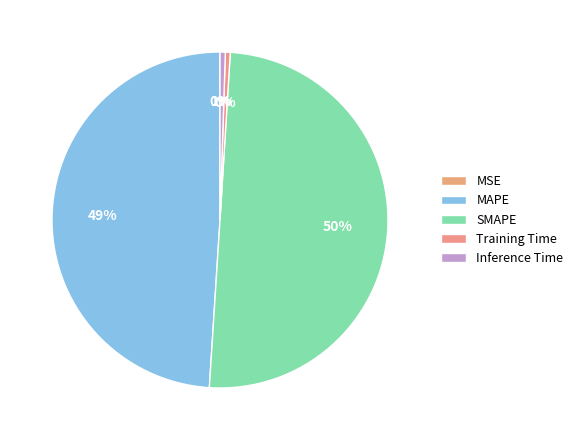

Which slice is the largest?

SMAPE